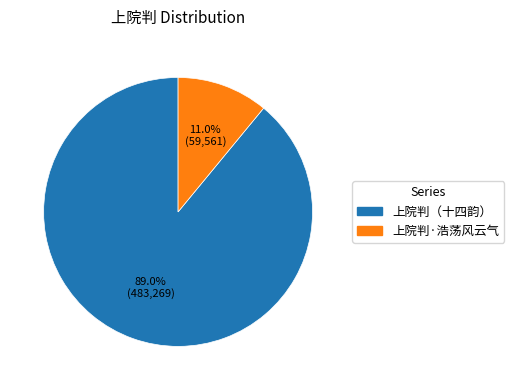

What percentage is the 上院判·浩荡风云气 slice, to the nearest percent?

11%